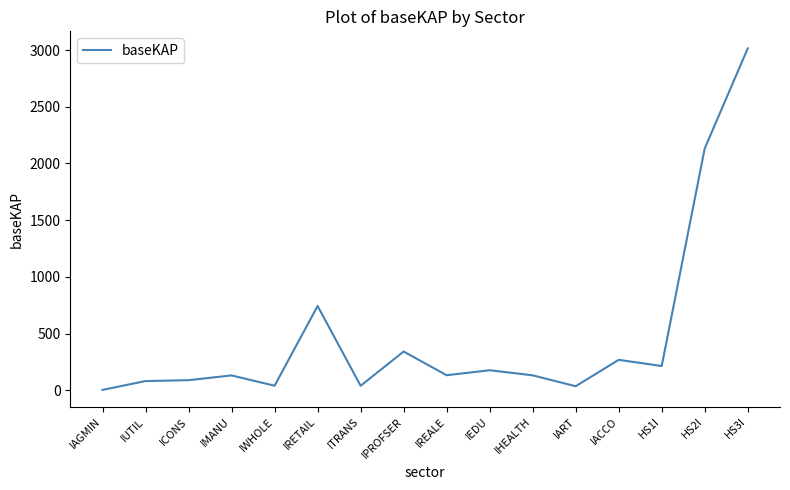

Which category has the highest value across all series?

HS3I